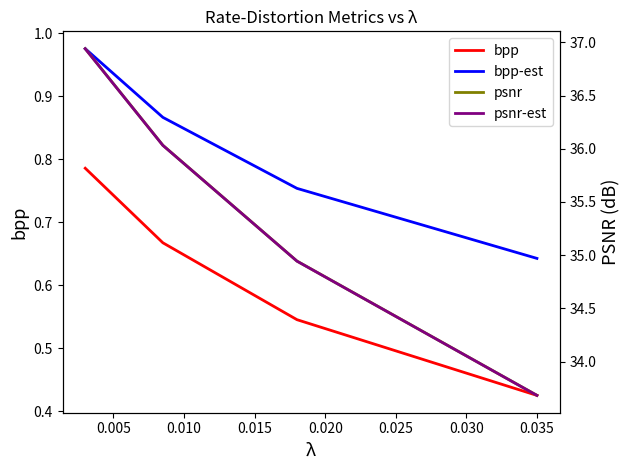

What is the sum of all bpp values?

2.4